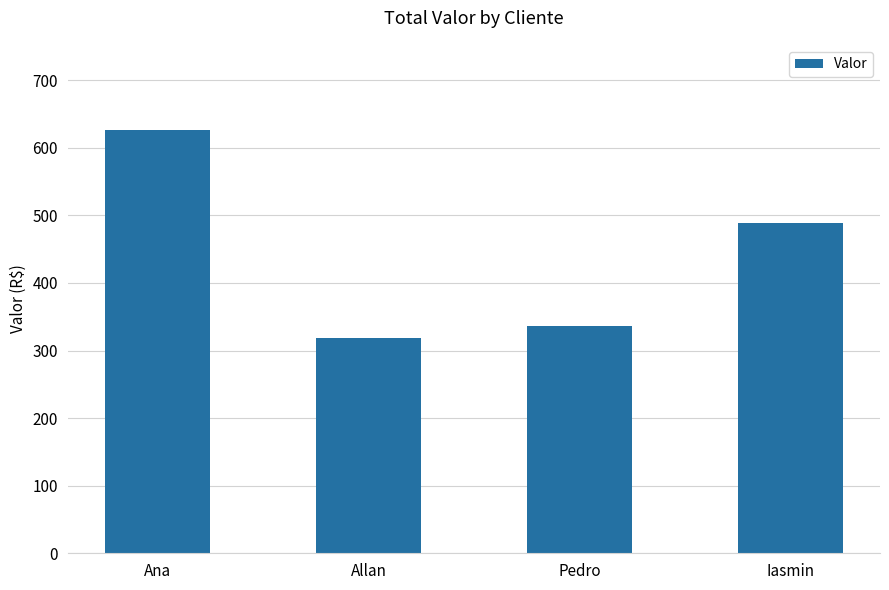

At which label is the value closest to 472?

Iasmin